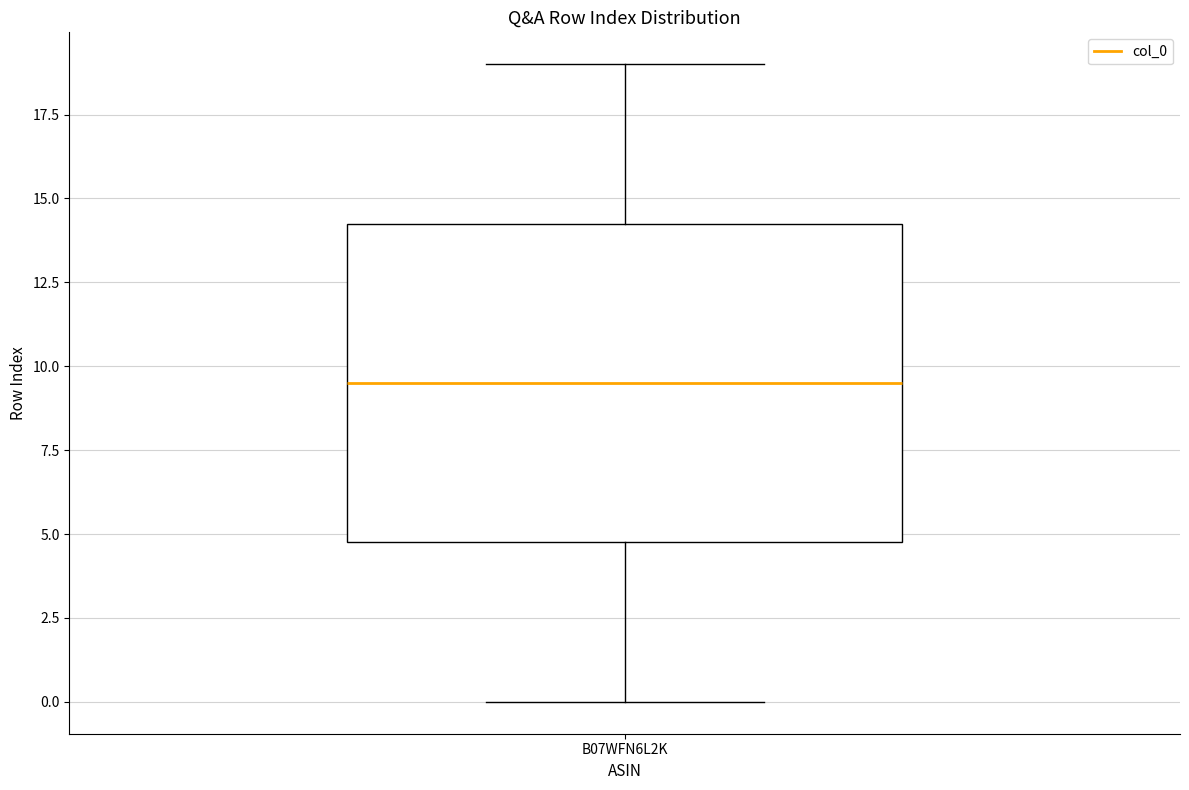

Where does the upper whisker of the box for B07WFN6L2K end on the y-axis? The values are not printed on the chart, so give them approximately, as read against the axis.

19.0